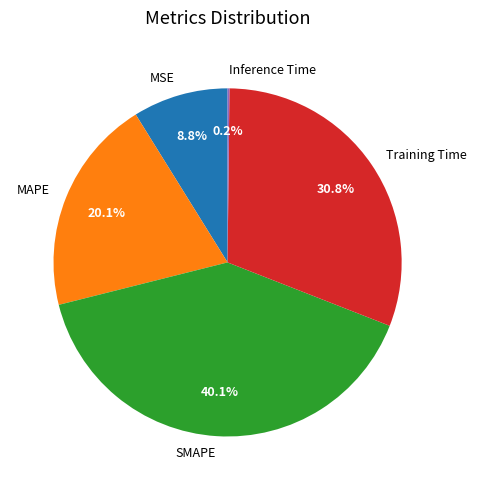

The Training Time slice represents 38% of the pie. True or false?

False